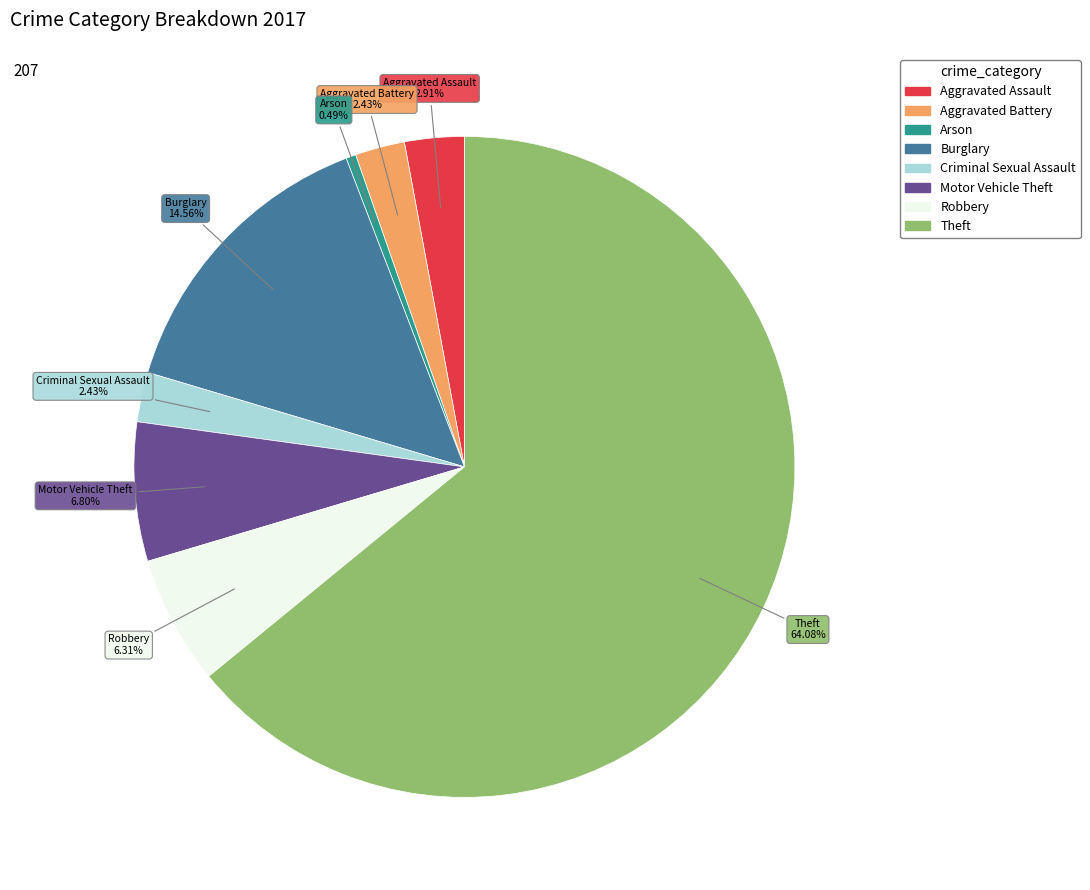

True or false: Motor Vehicle Theft accounts for 1% of the total.

False